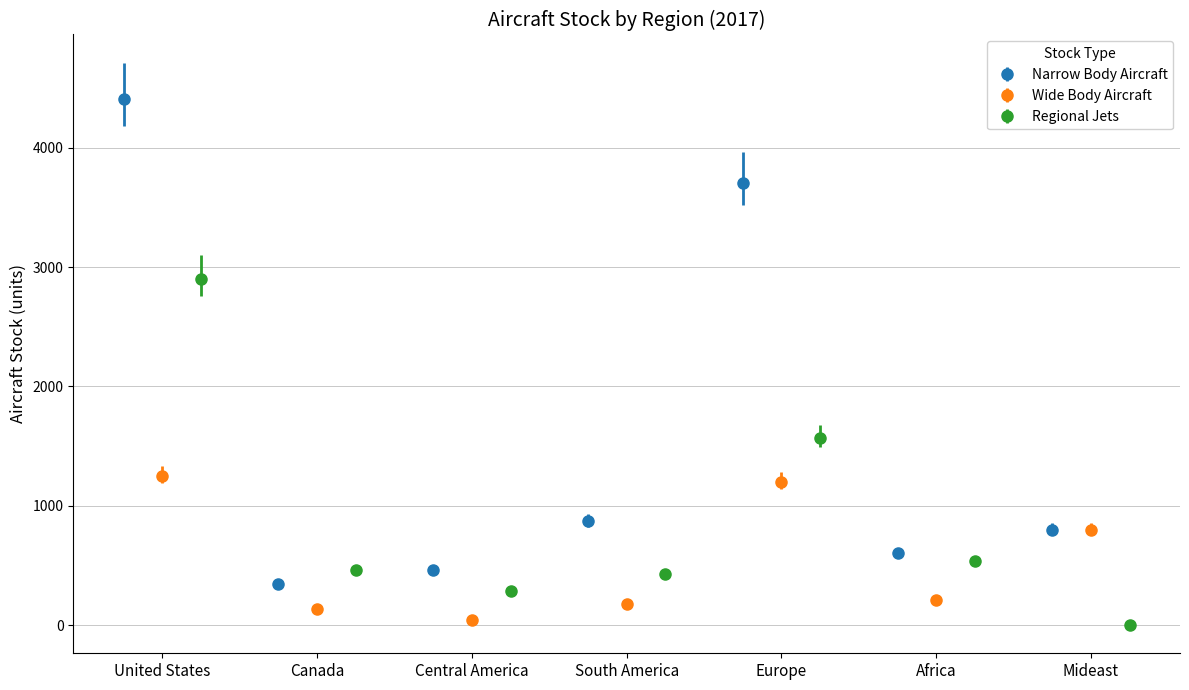

What is the maximum value for Regional Jets?

2901.2